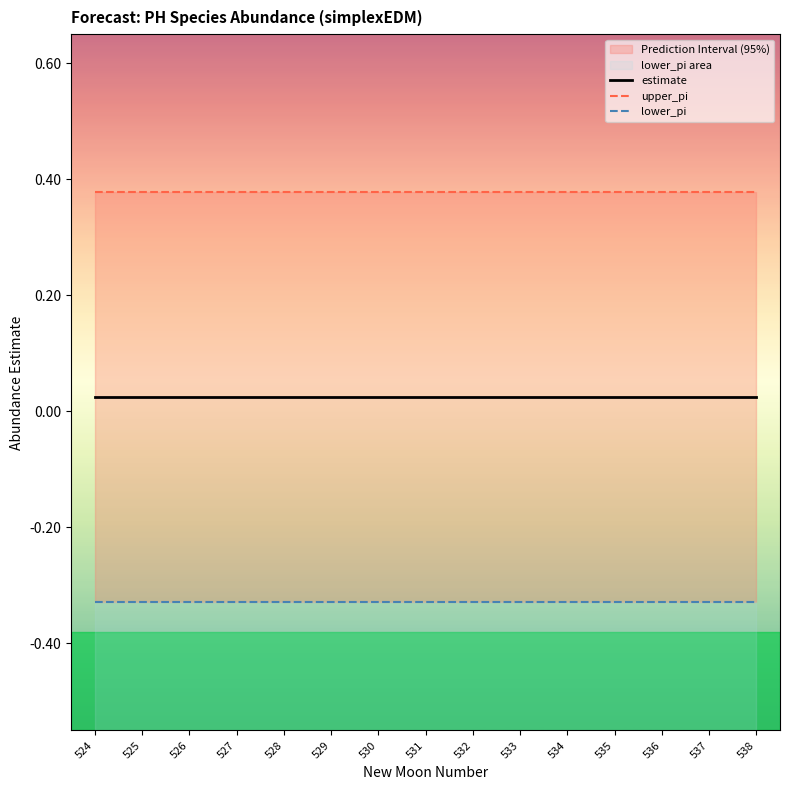

What is the total value across all series at 533?

0.1